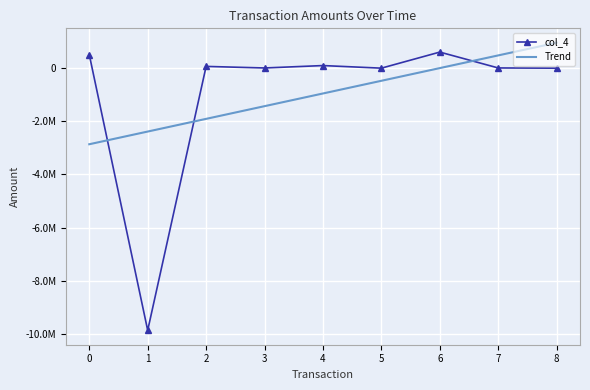

What is the greatest value displayed?

948139.9